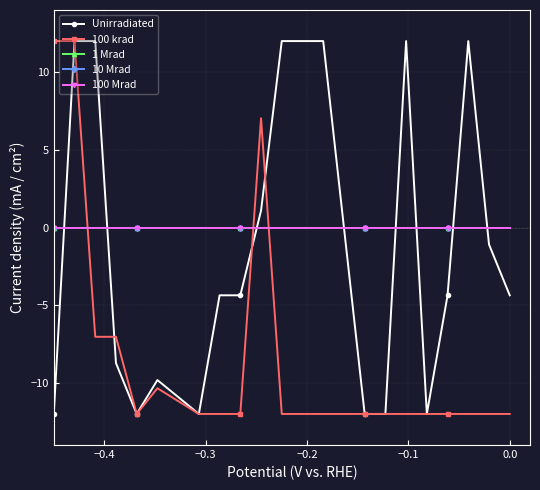

Rank the series by their maximum value, from lowest to highest.

1 Mrad, 10 Mrad, 100 Mrad, Unirradiated, 100 krad